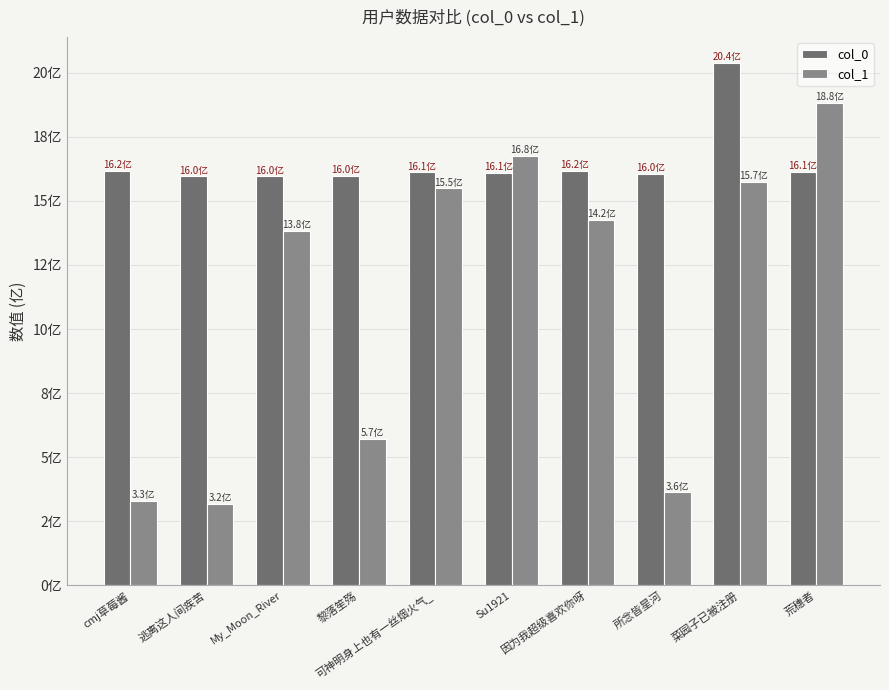

What is the difference between the second highest and minimum values in the col_1 series?

13.6